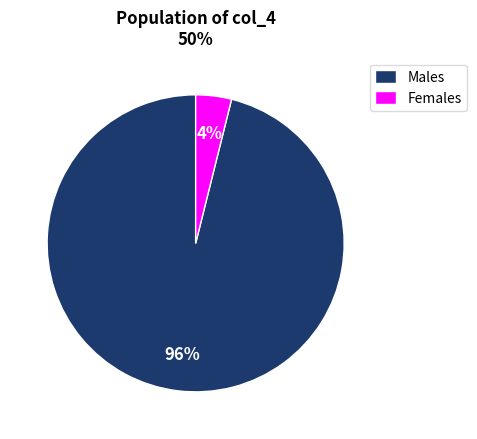

The Females slice represents 11% of the pie. True or false?

False